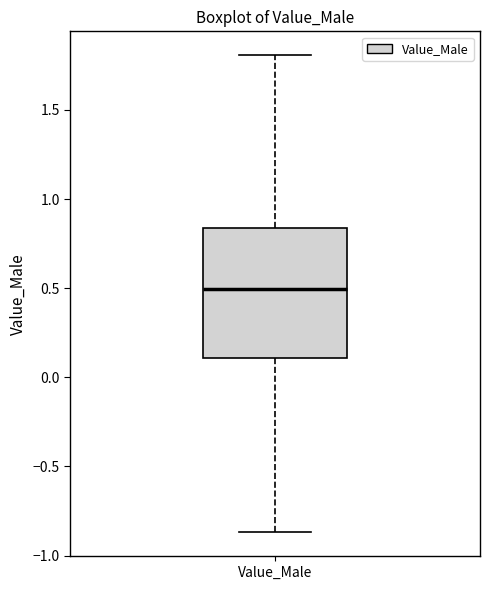

Transcribe this box plot: give where the median line is, the range the box spans, and where the two whiskers end, as read against the y-axis. The values are not printed on the chart, so give them approximately, as read against the axis.

median 0.50, box 0.10 to 0.85, whiskers -0.85 to 1.80